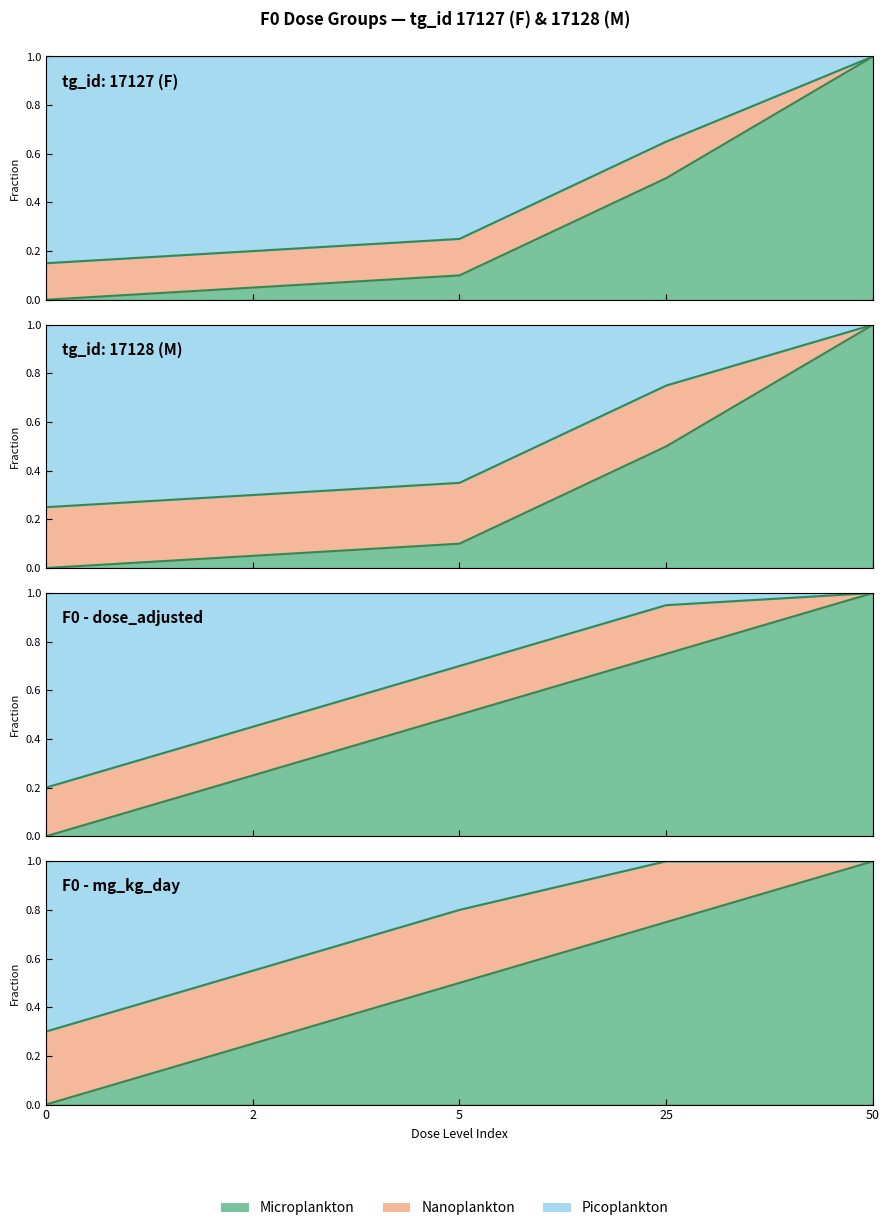

The value of dose_level at 5 is 0.8. True or false?

False